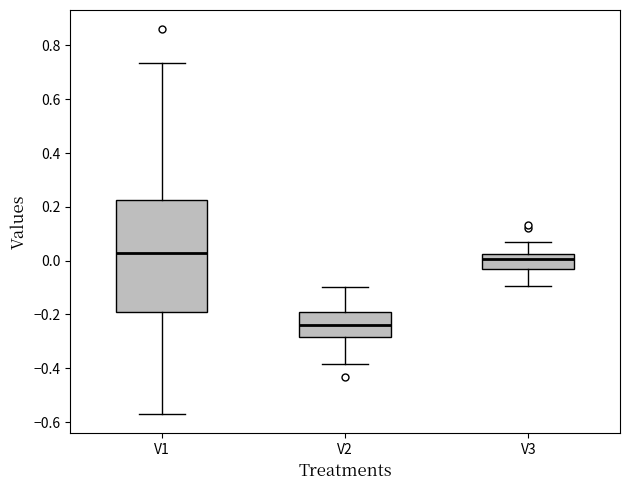

Where does the lower whisker of the box for V3 end on the y-axis? The values are not printed on the chart, so give them approximately, as read against the axis.

-0.10